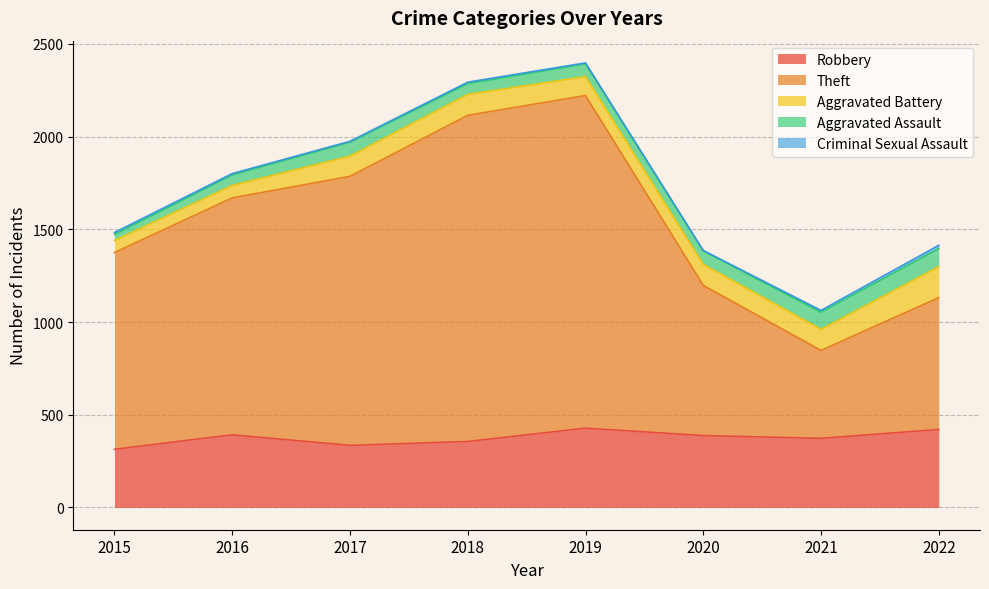

True or false: Theft and Robbery intersect in this chart.

False